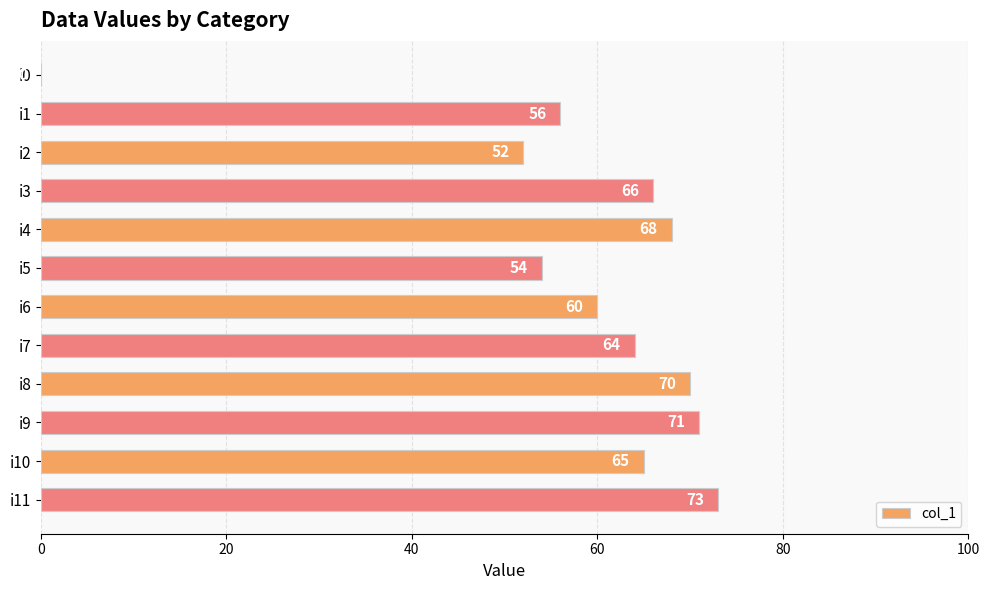

True or false: the data shows 124 at i8.

False